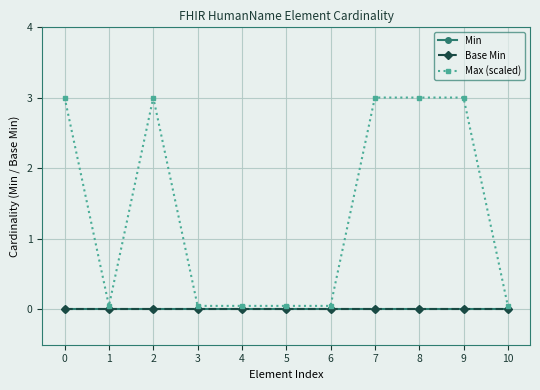

How many series are shown in this chart?

3